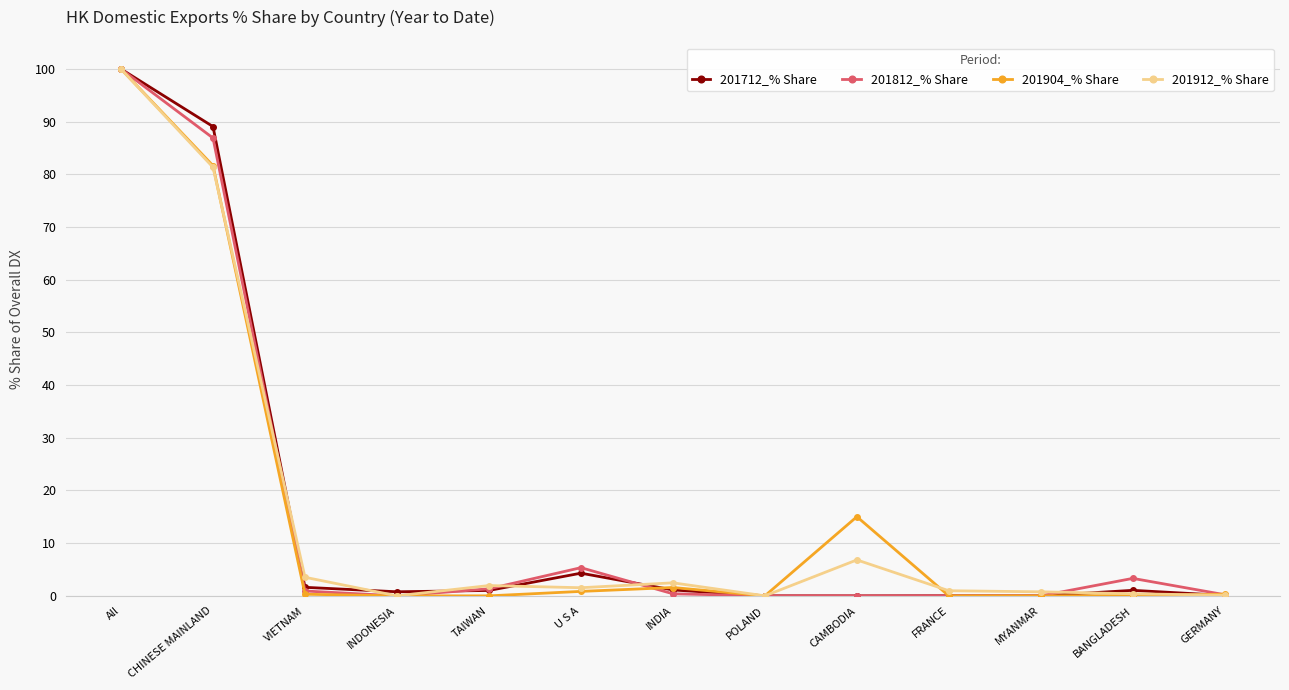

Where is 201912_% Share nearest to the value 50?

CHINESE MAINLAND